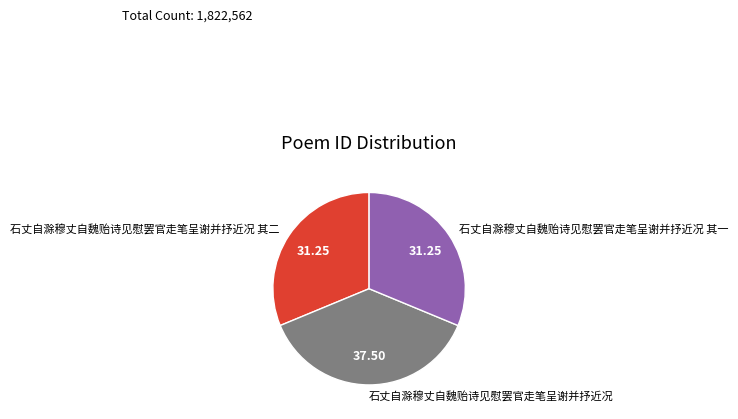

What is the largest slice in the pie chart?

石丈自滁穆丈自魏贻诗见慰罢官走笔呈谢并抒近况